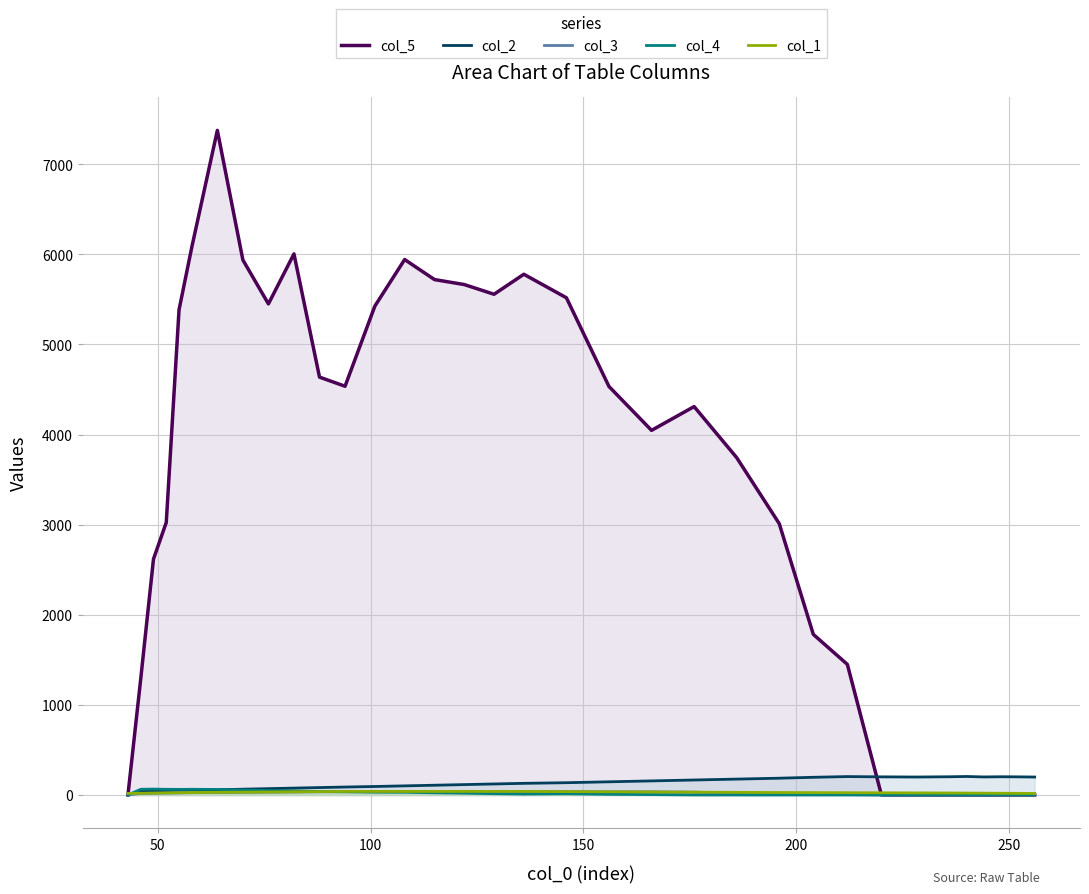

What is the maximum value for col_1?

39.0